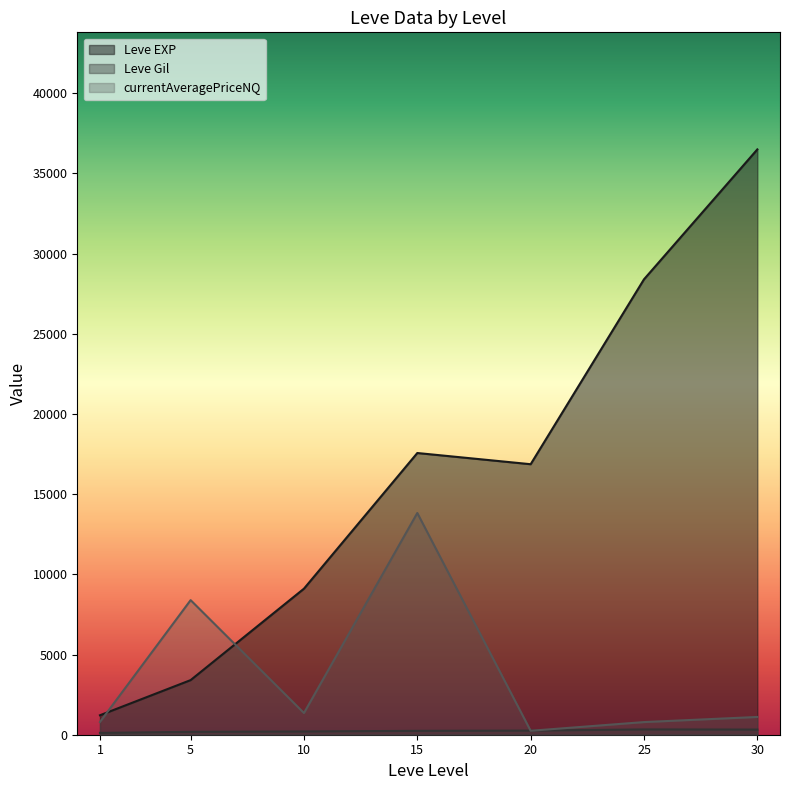

Does the chart have visible grid lines?

No